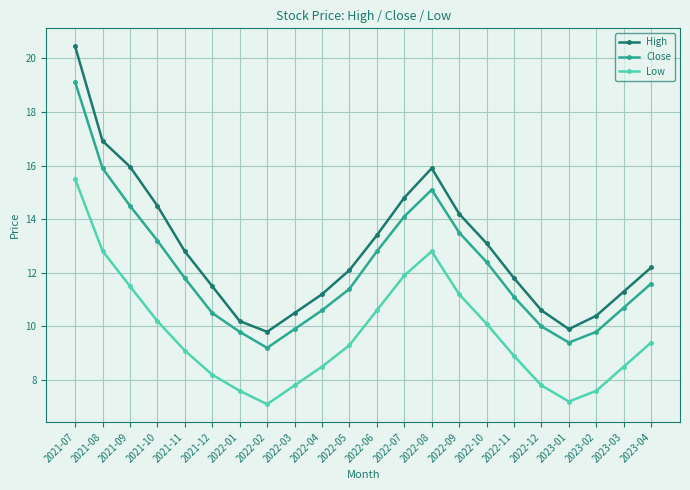

At 2021-09, list the series in order from largest to smallest.

High, Close, Low